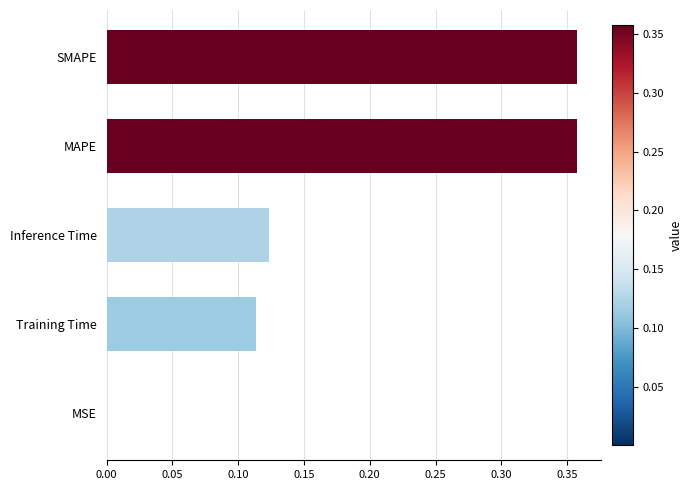

Between SMAPE and Inference Time, which is larger?

SMAPE